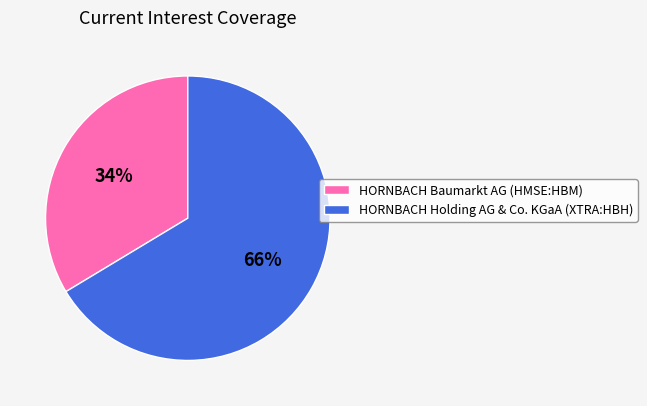

To the nearest percent, what percentage of the pie is HORNBACH Baumarkt AG (HMSE:HBM)?

34%